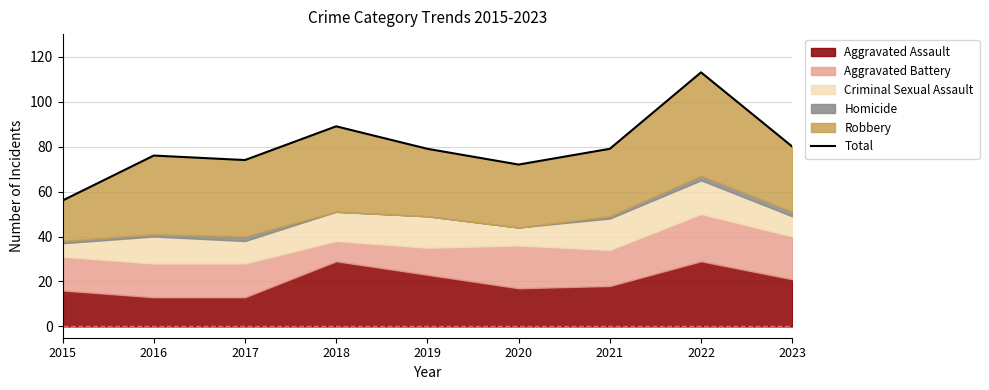

What is the ratio of the value at 2017 to the value at 2022?

0.7